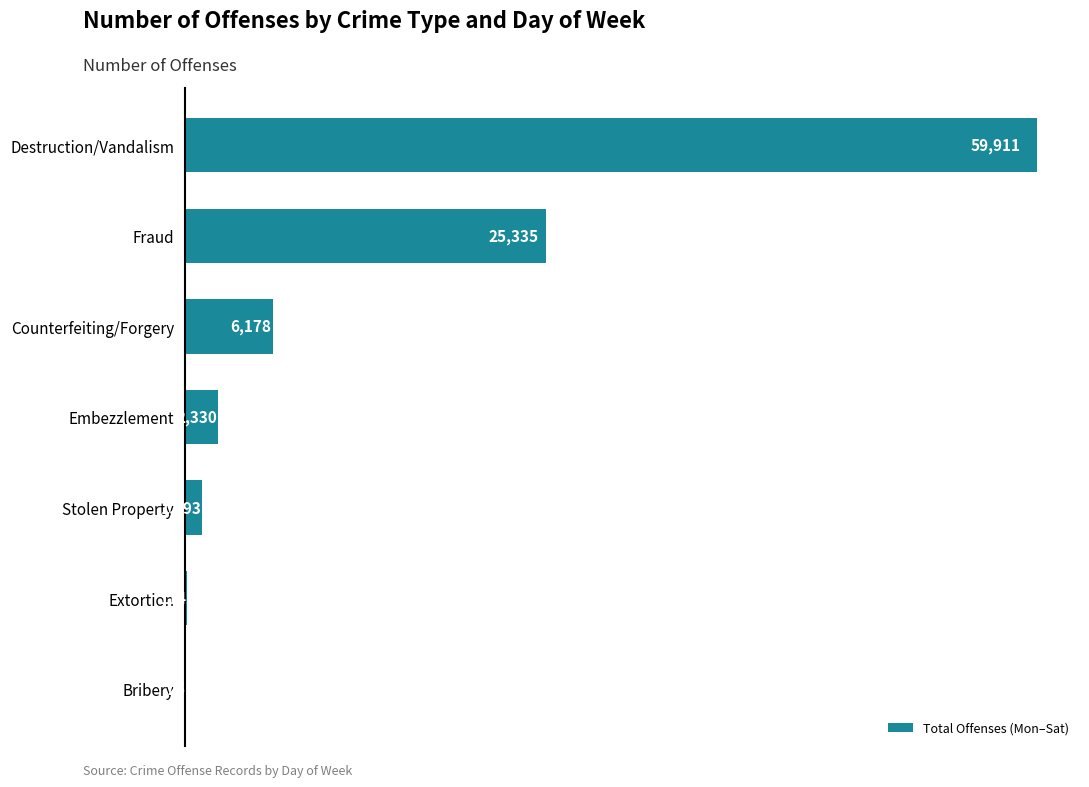

Reading top to bottom, transcribe all the data shown in this chart.

Destruction/Vandalism=59911	Fraud=25335	Counterfeiting/Forgery=6178	Embezzlement=2330	Stolen Property=1193	Extortion=114	Bribery=25